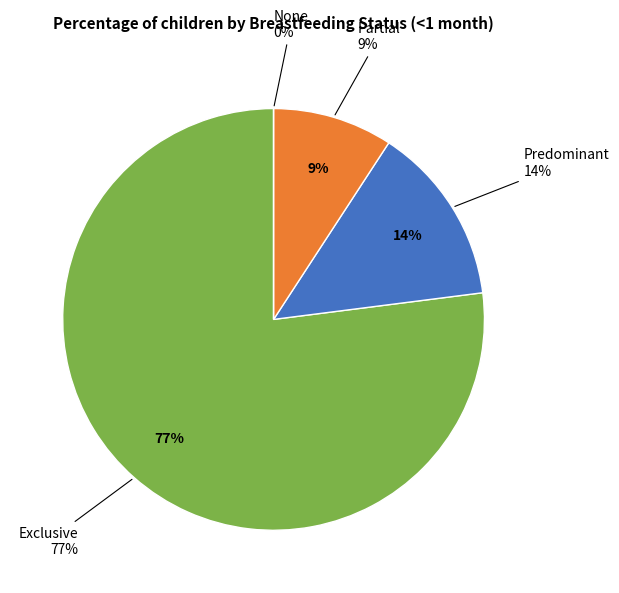

How many slices are in this pie chart?

4